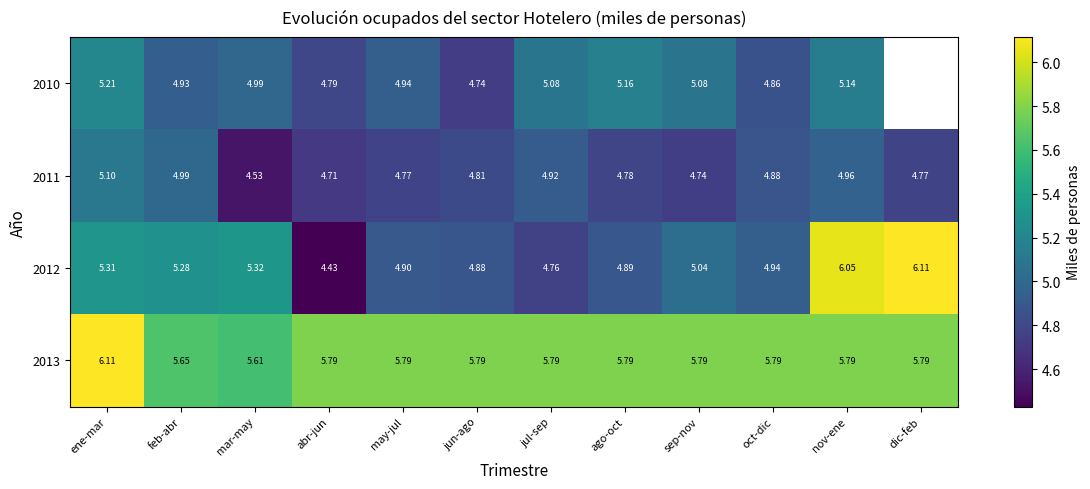

Is the value of 2010 at abr-jun greater than the value of 2012 at ene-mar?

No